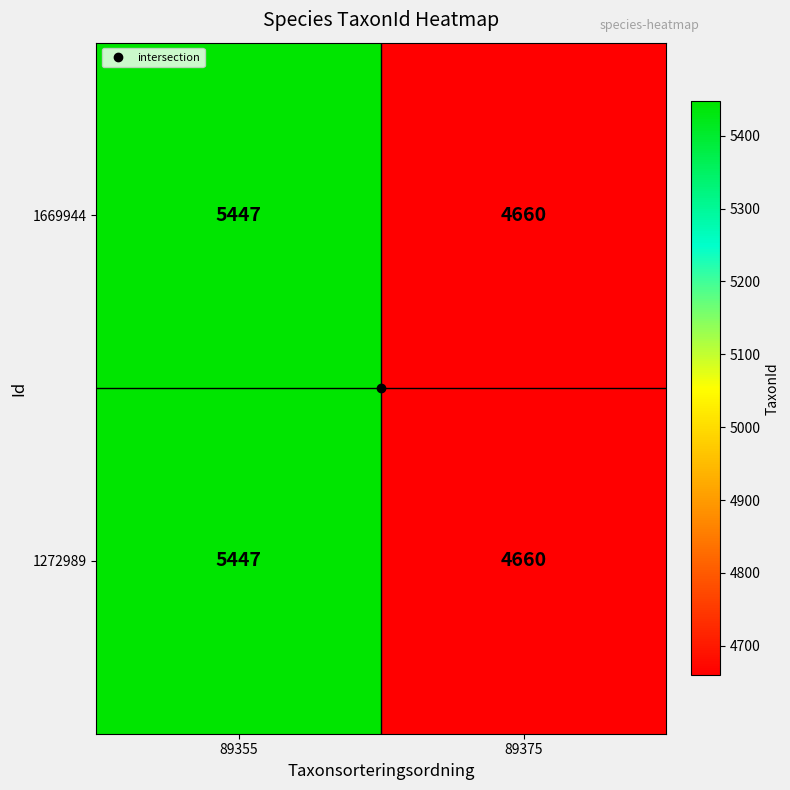

Count the number of data series in this chart.

2